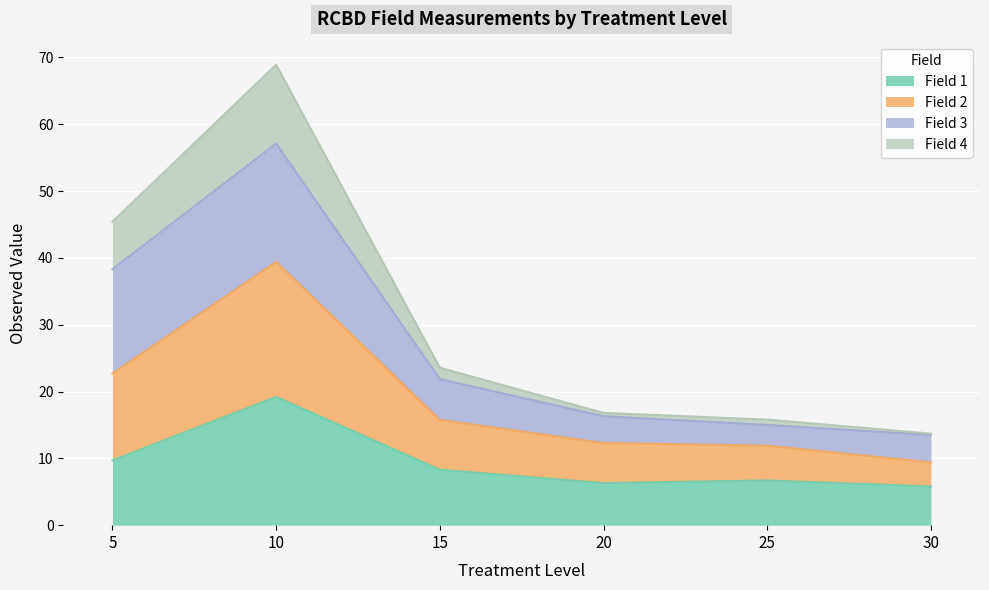

At which category is the sum across all series the highest?

10